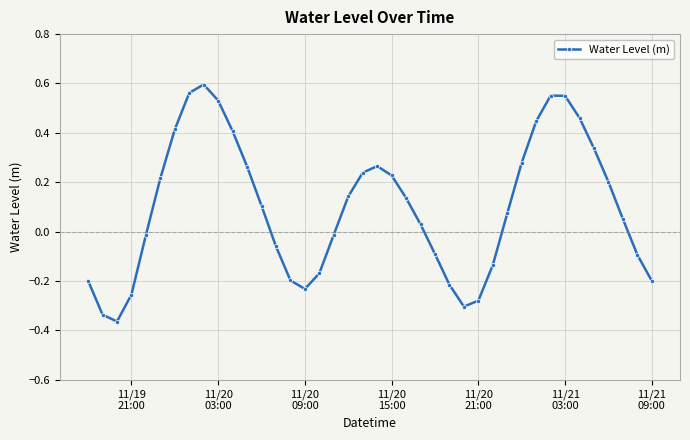

How many lines are shown in the chart?

1